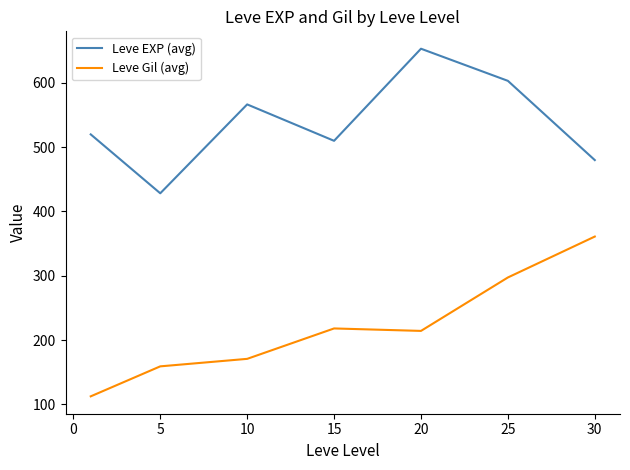

What is the greatest value displayed?

653.3